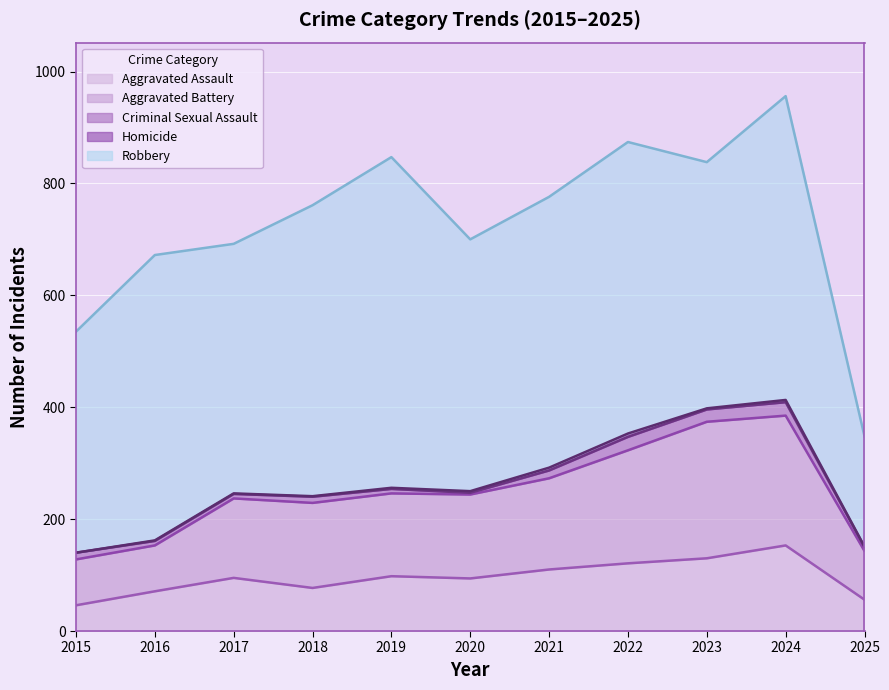

Which series changed the most between 2016 and 2018?

Aggravated Battery